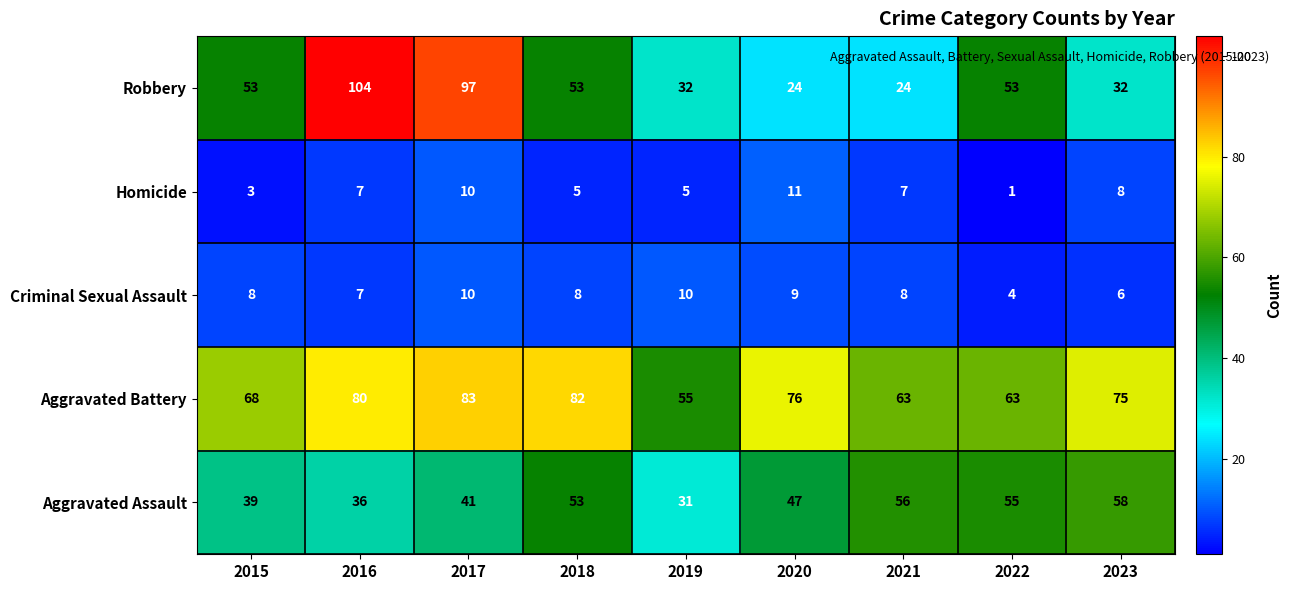

What is the difference between the highest and lowest values at 2023?

69